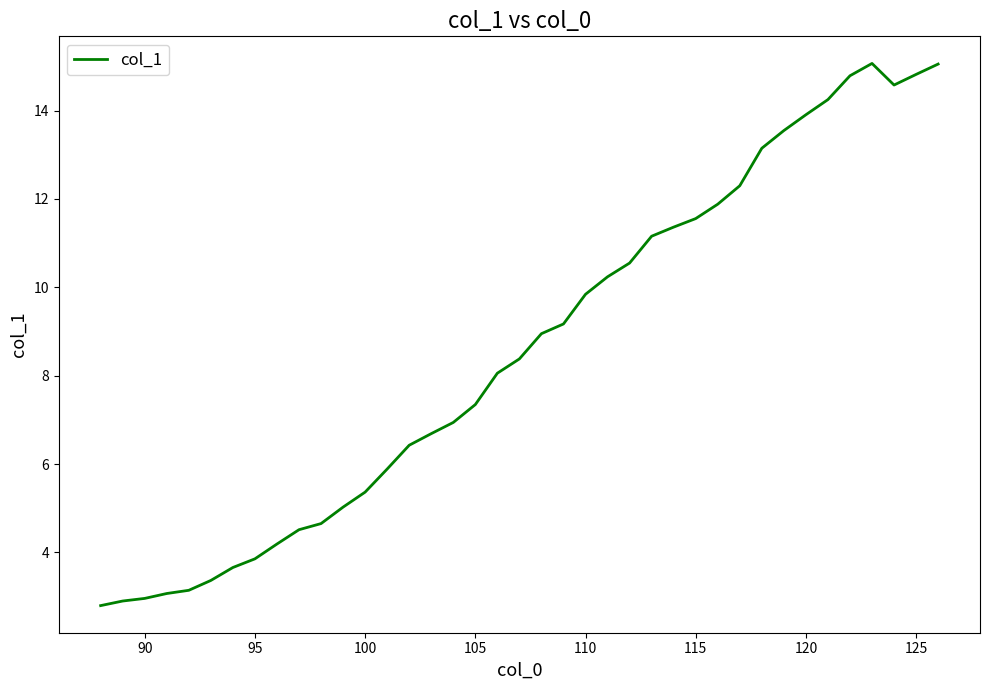

What is the minimum value shown in the chart?

2.8